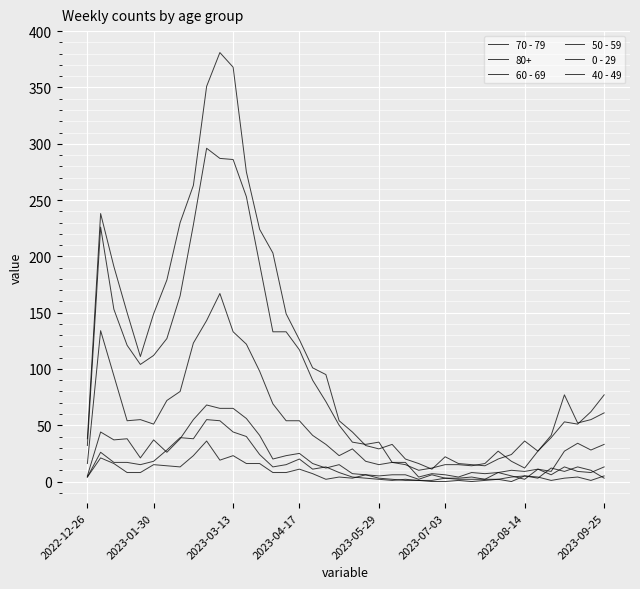

True or false: 60 - 69 and 50 - 59 cross at least once.

False